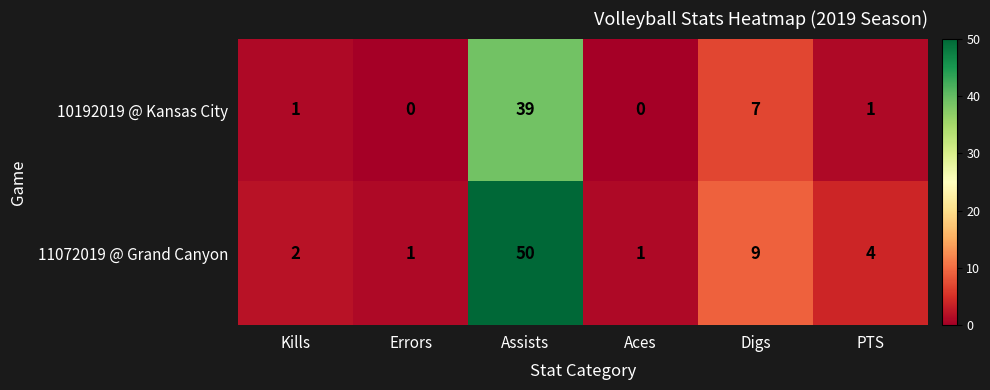

At which label is 10192019 @ Kansas City closest to 19?

Digs